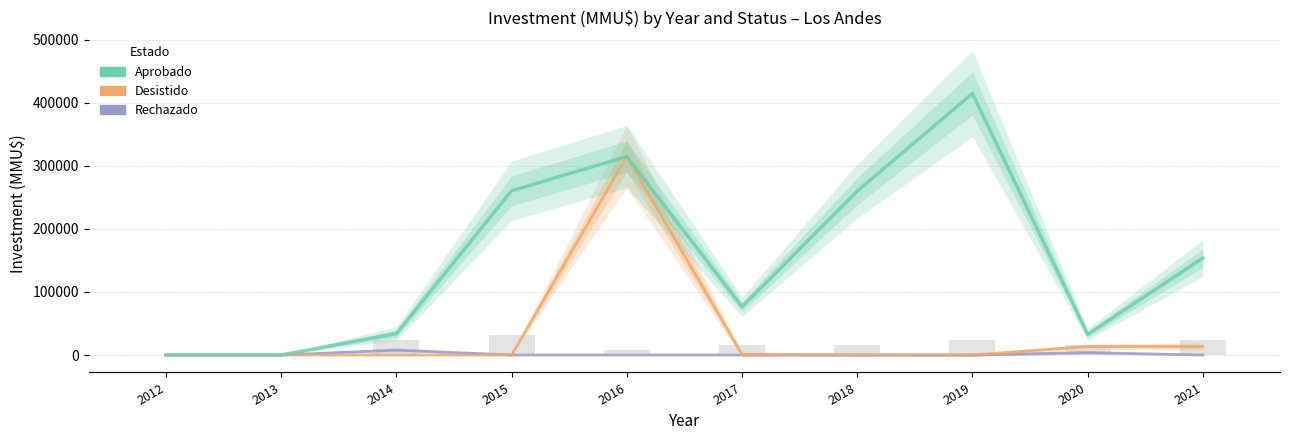

Reading left to right, what are all the values shown in this chart?

Rechazado: 2012=0	2013=0	2014=7810	2015=0	2016=0	2017=0	2018=0	2019=3	2020=3800	2021=0
Desistido: 2012=0	2013=0	2014=0	2015=0	2016=315000	2017=757	2018=40	2019=0	2020=13532	2021=13532
Aprobado: 2012=0	2013=0	2014=34000	2015=260600	2016=315000	2017=76500	2018=260000	2019=415003	2020=32800	2021=153800